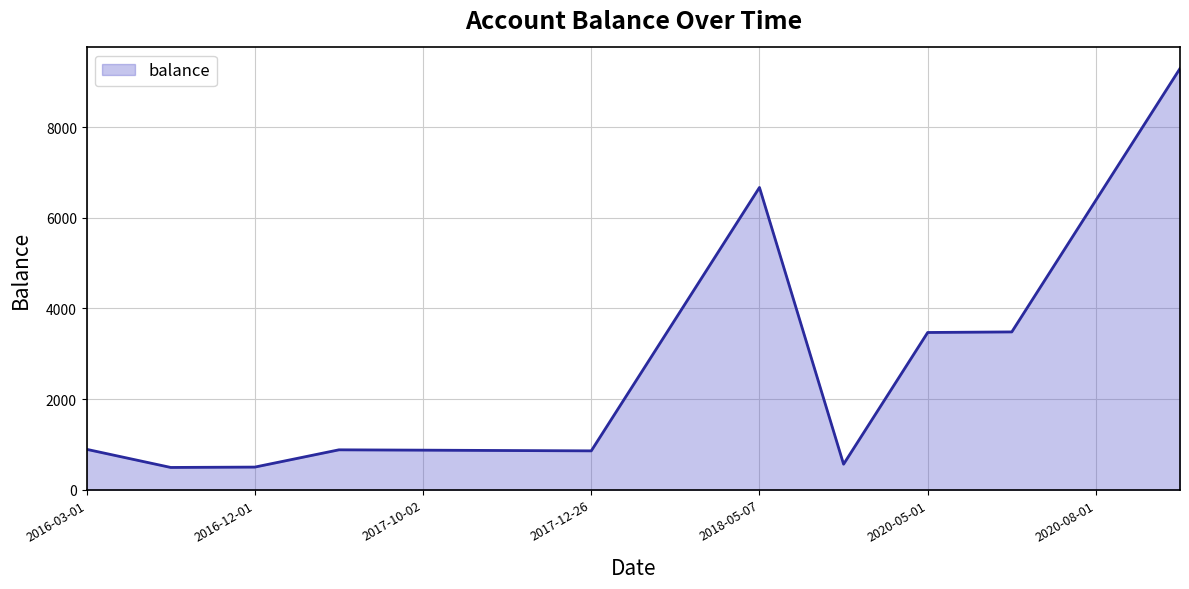

What is the smallest value displayed?

492.0